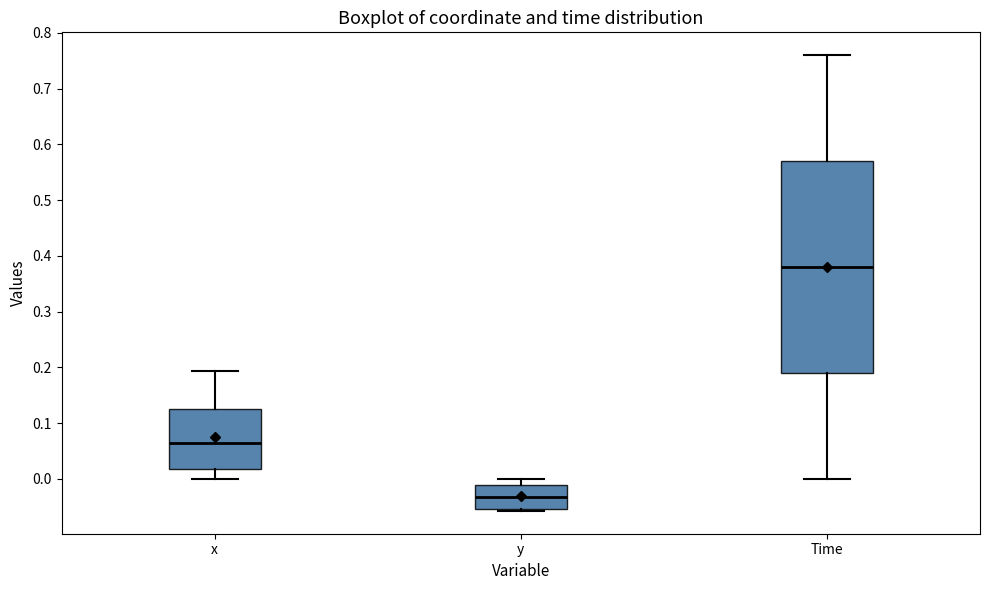

Reading left to right, read every box against the y-axis: the position of its median line, the range the box covers, and the ends of its whiskers. The values are not printed on the chart, so give them approximately, as read against the axis.

x: median 0.06, box 0.02 to 0.13, whiskers 0.00 to 0.19
y: median -0.03, box -0.05 to -0.01, whiskers -0.06 to 0.00
Time: median 0.38, box 0.19 to 0.57, whiskers 0.00 to 0.76